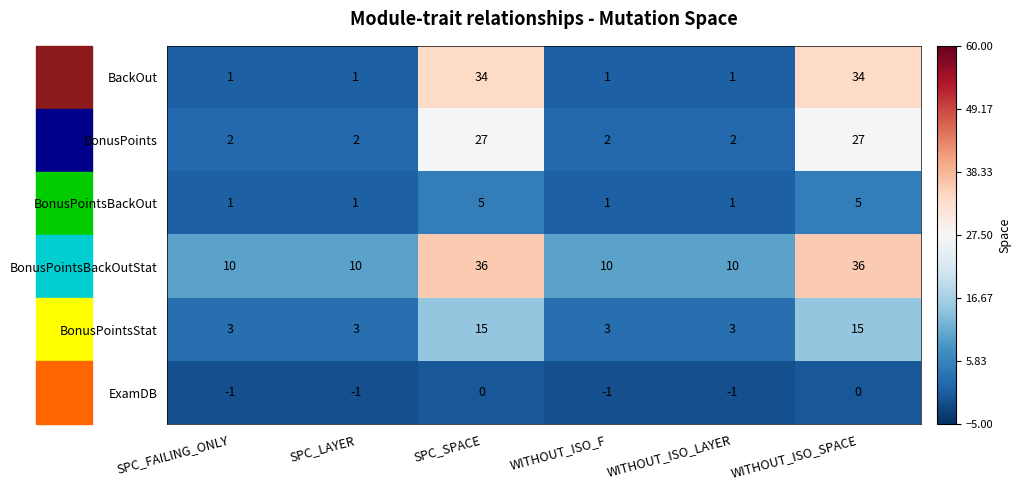

What value does the BonusPointsBackOutStat series have at WITHOUT_ISO_F?

10